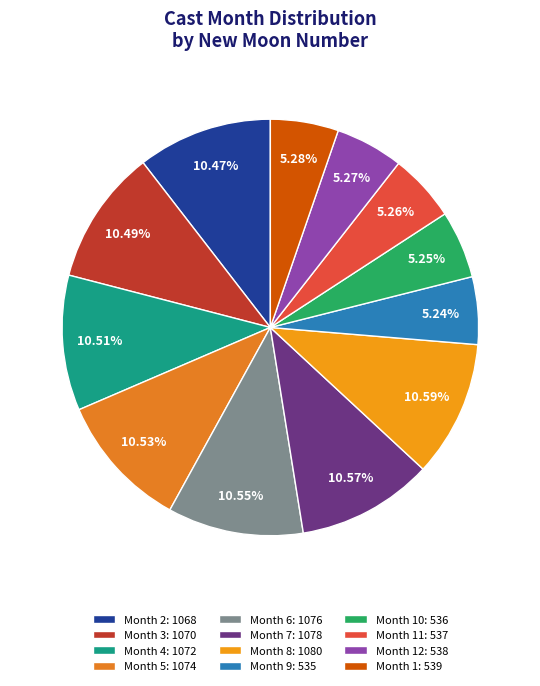

To the nearest percent, what is the average slice percentage?

8%